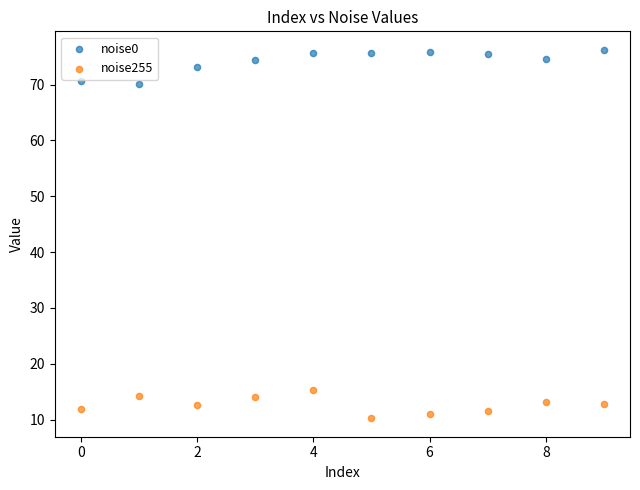

Which series contains the highest Y value?

noise0